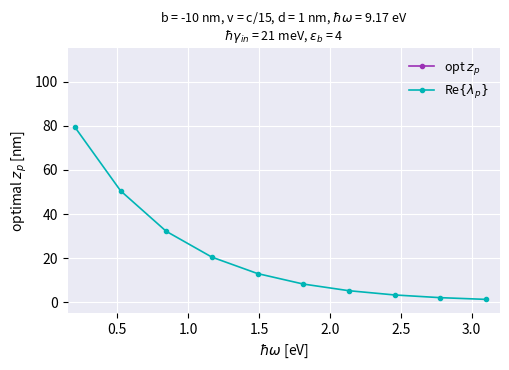

What is the label of the 3rd point from the left?

1.0